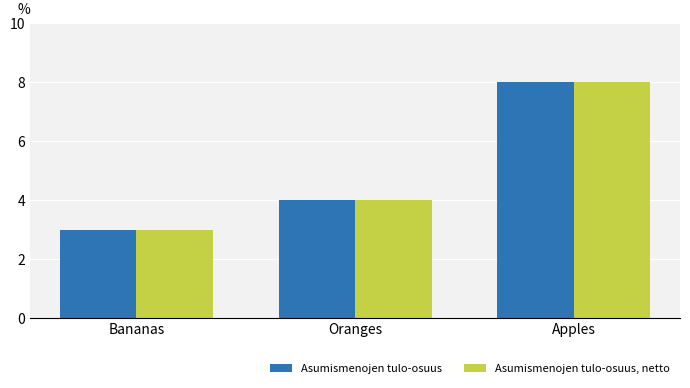

The Asumismenojen tulo-osuus, netto series shows 3 at Bananas. True or false?

True